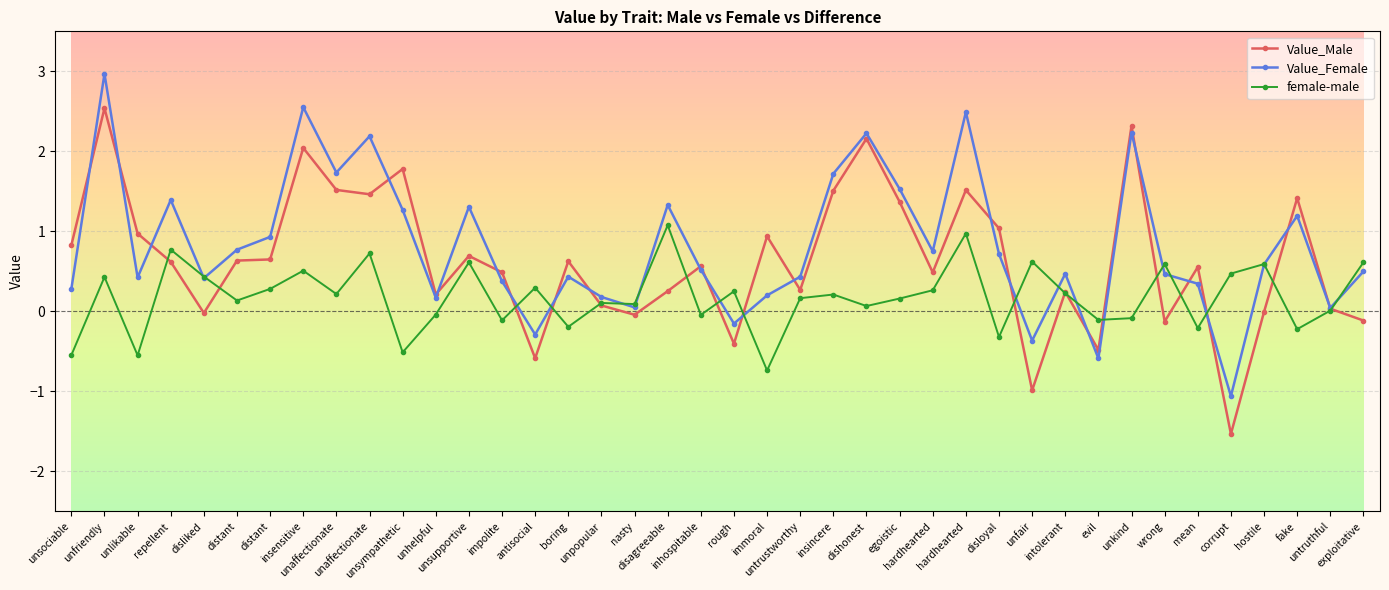

Which series ends up on top after the final intersection of Value_Female and female-male?

female-male